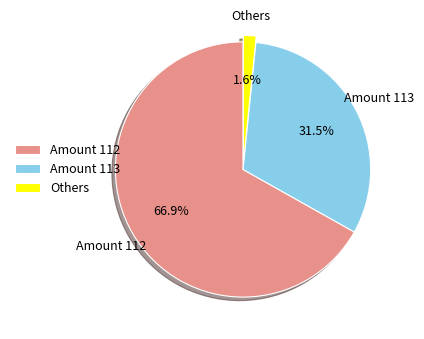

Approximately how many times larger is the value at Amount 112 compared to Amount 113?

2.1